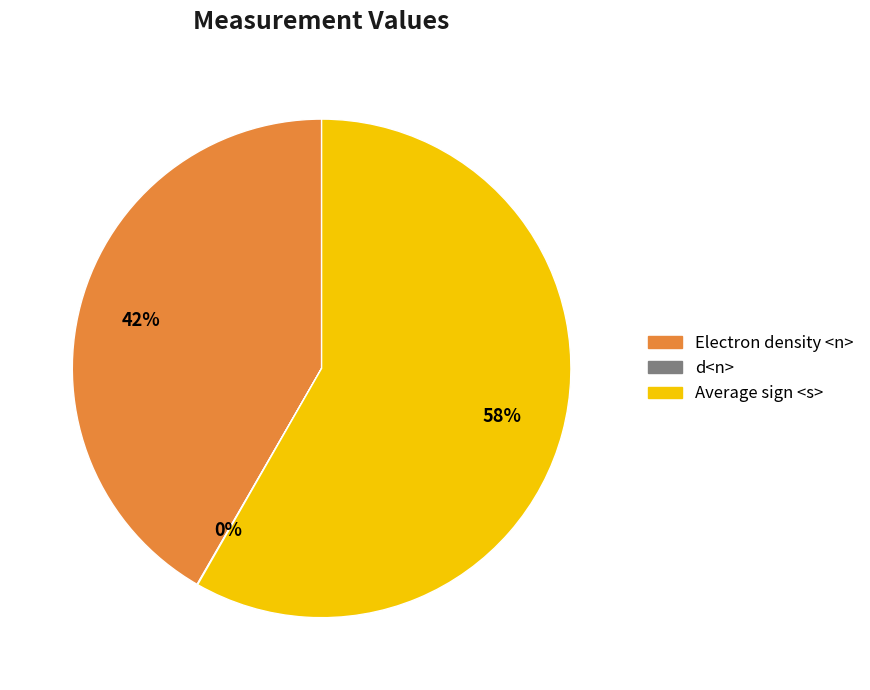

What is the largest slice in the pie chart?

Average sign <s>